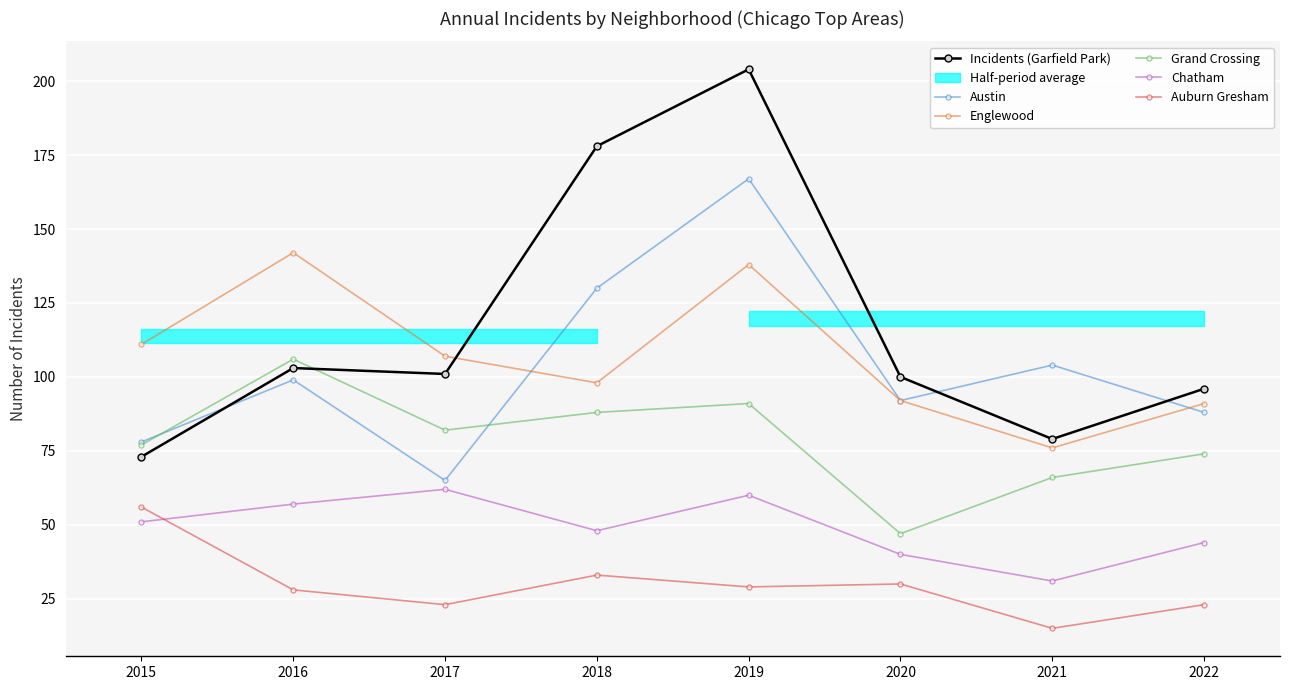

In Auburn Gresham, how many points are higher than both neighbors (excluding endpoints)?

2